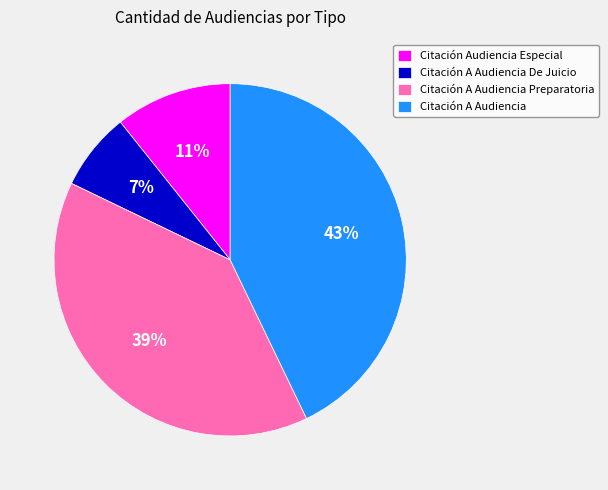

What is the smallest slice in the pie chart?

Citación A Audiencia De Juicio